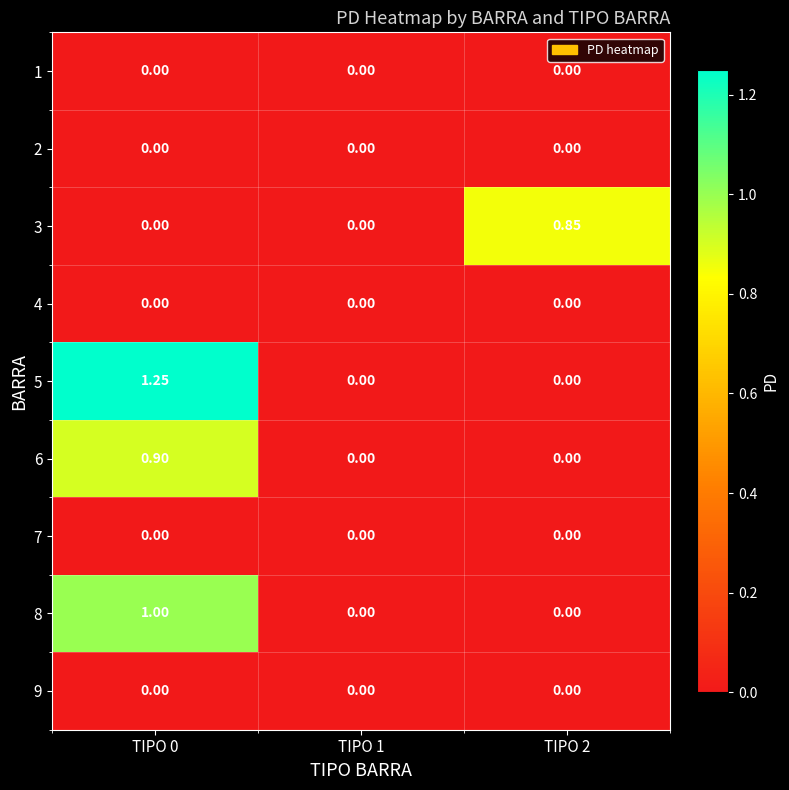

How many categories are shown in the chart?

3